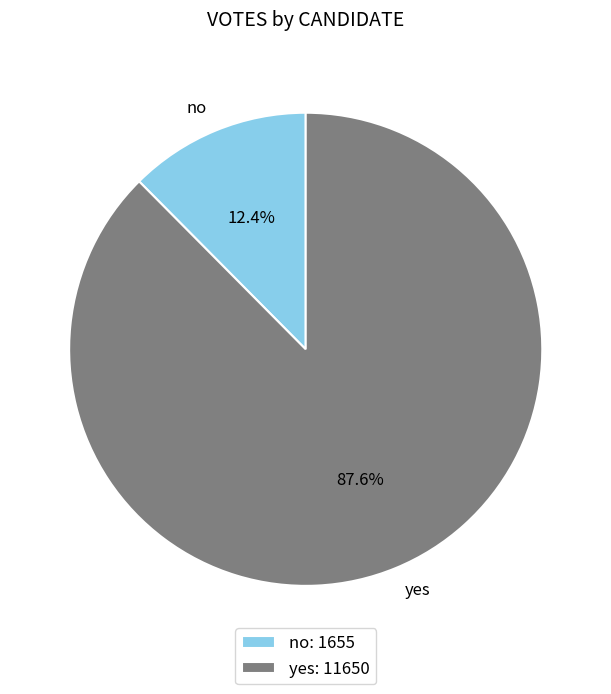

Count the number of slices in the pie.

2